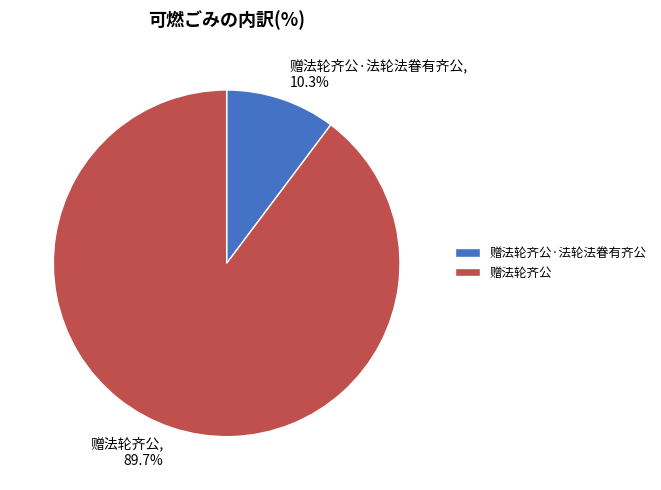

What is the ratio of the value at 赠法轮齐公, 89.7% to the value at 赠法轮齐公·法轮法眷有齐公, 10.3%?

8.7